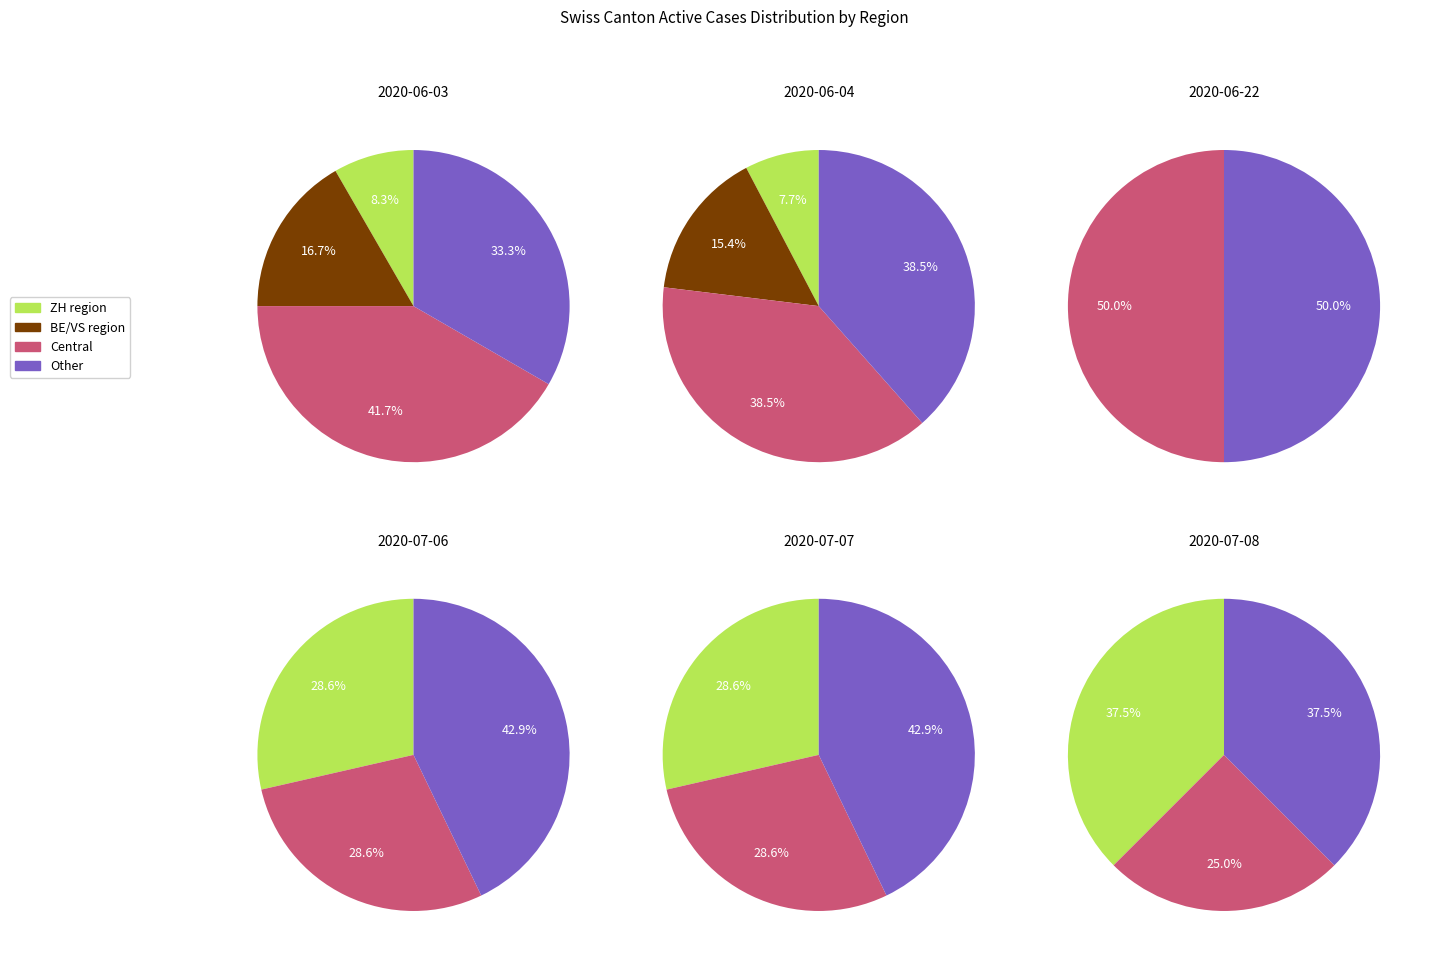

Count the number of slices in the pie.

24